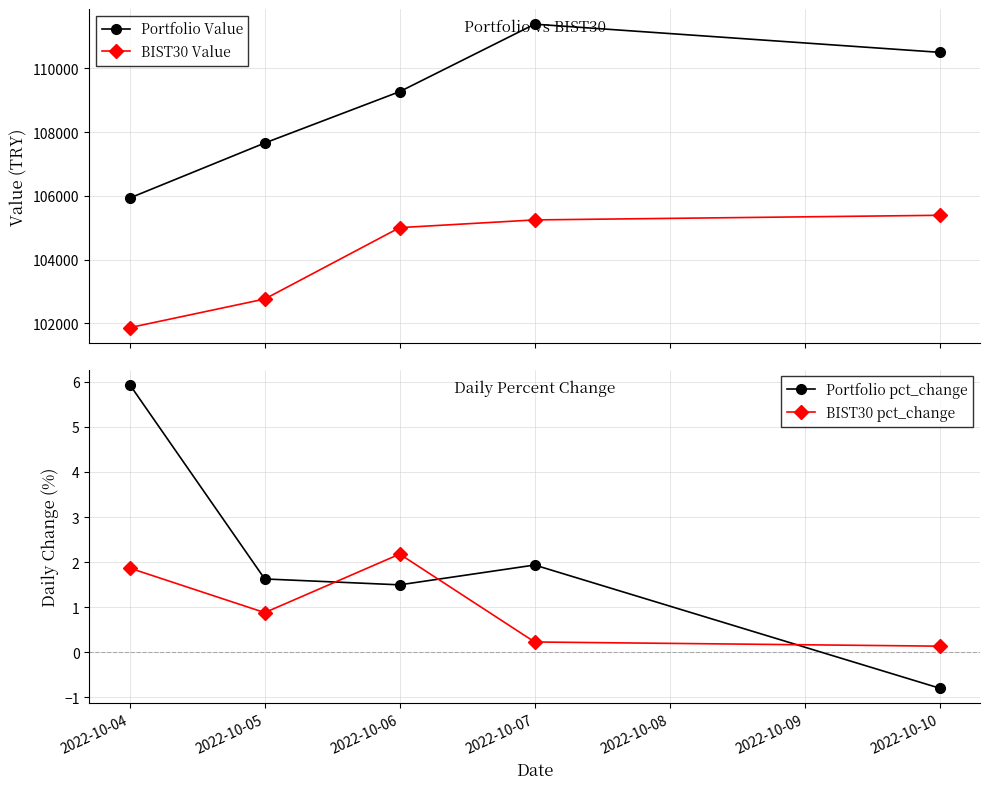

Rank the categories by BIST30 pct_change value from lowest to highest.

2022-10-10, 2022-10-07, 2022-10-05, 2022-10-04, 2022-10-06